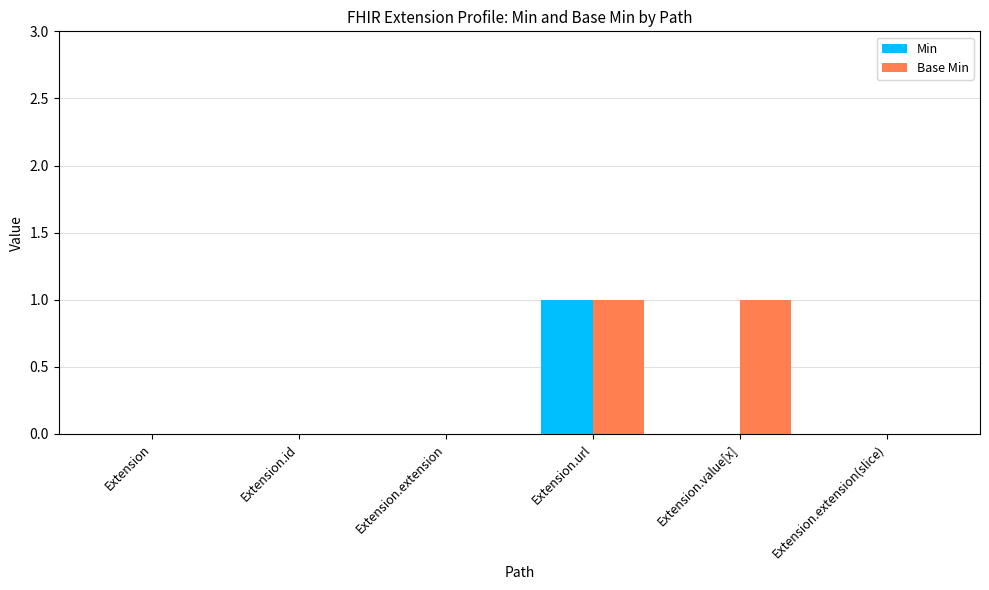

How many distinct data groups are displayed?

2